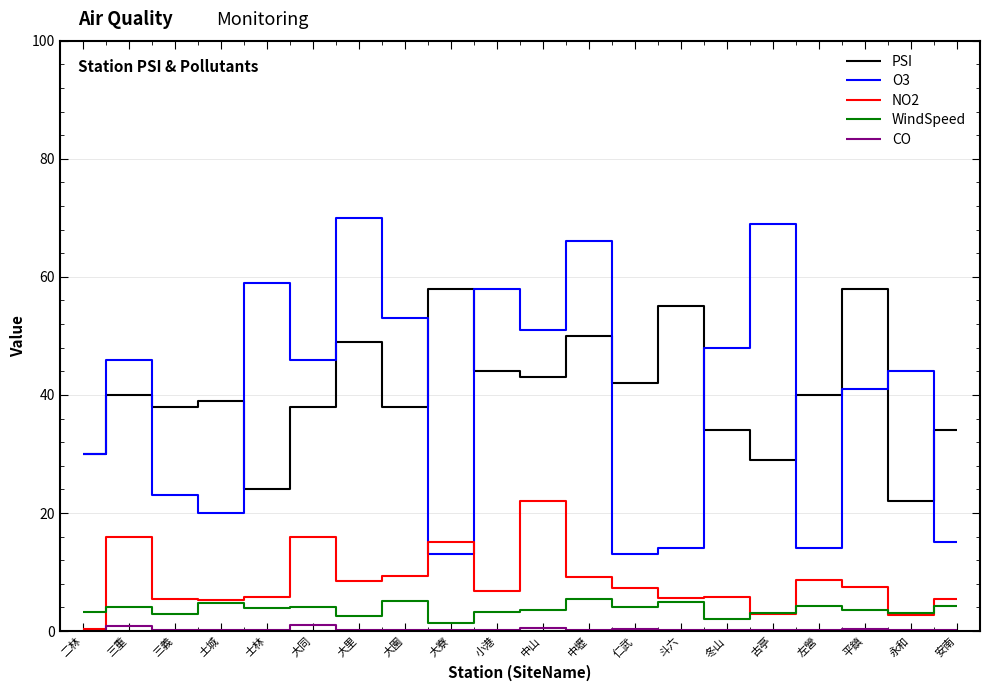

True or false: WindSpeed and O3 cross at least once.

False